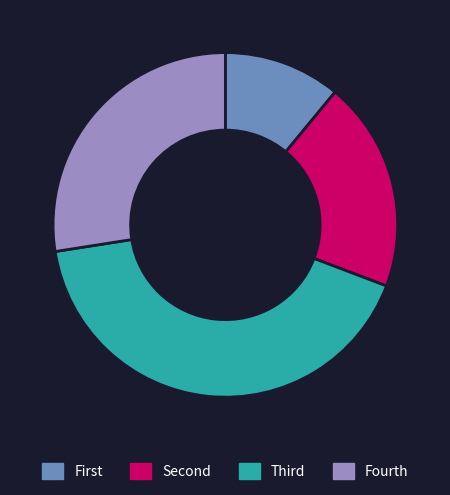

Rank the categories by value from highest to lowest.

Third, Fourth, Second, First